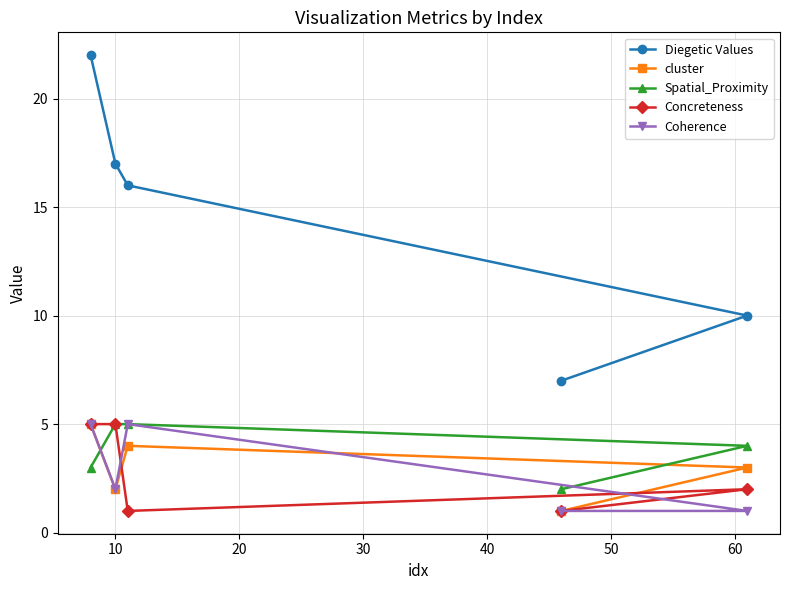

What is the minimum value shown in the chart?

1